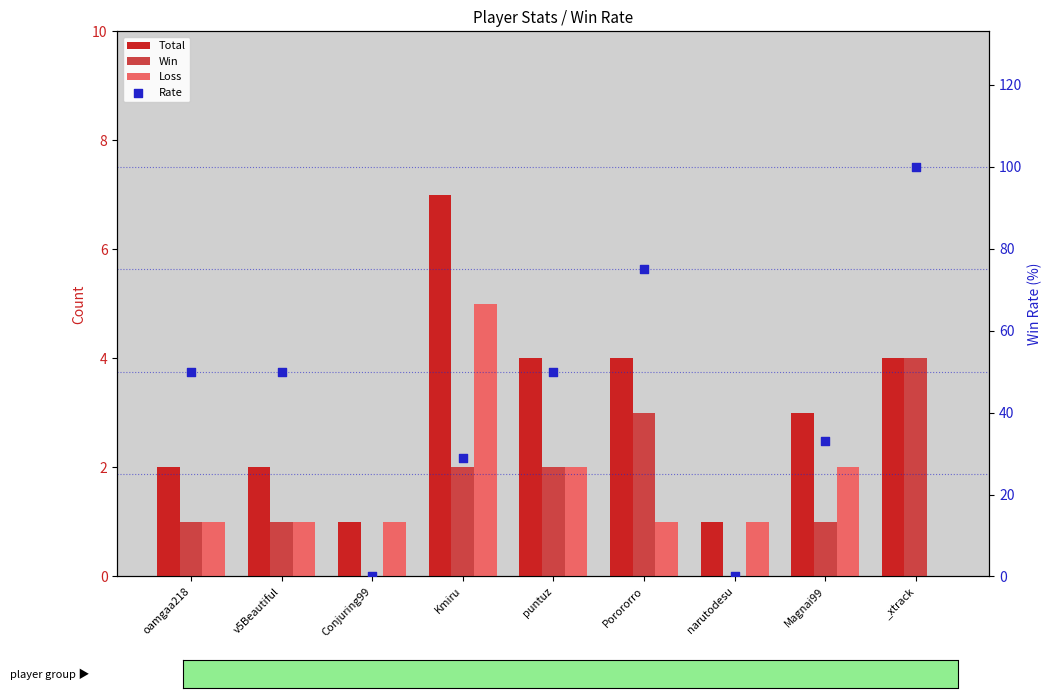

At how many categories does at least one series exceed 71?

2